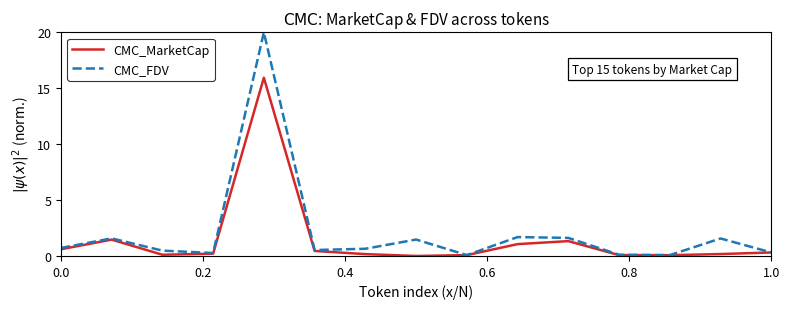

What is the maximum value shown in the chart?

20.0